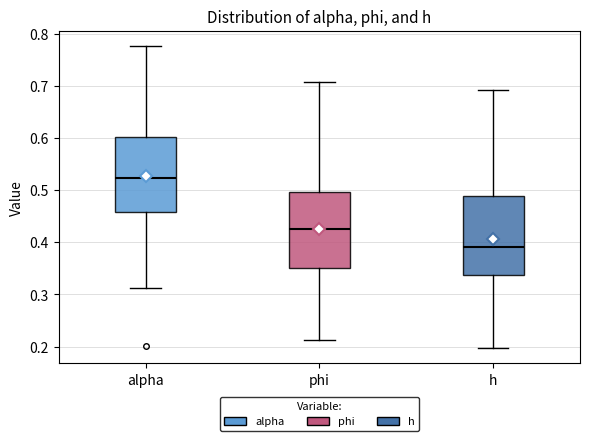

Which box's median line is the lowest?

h